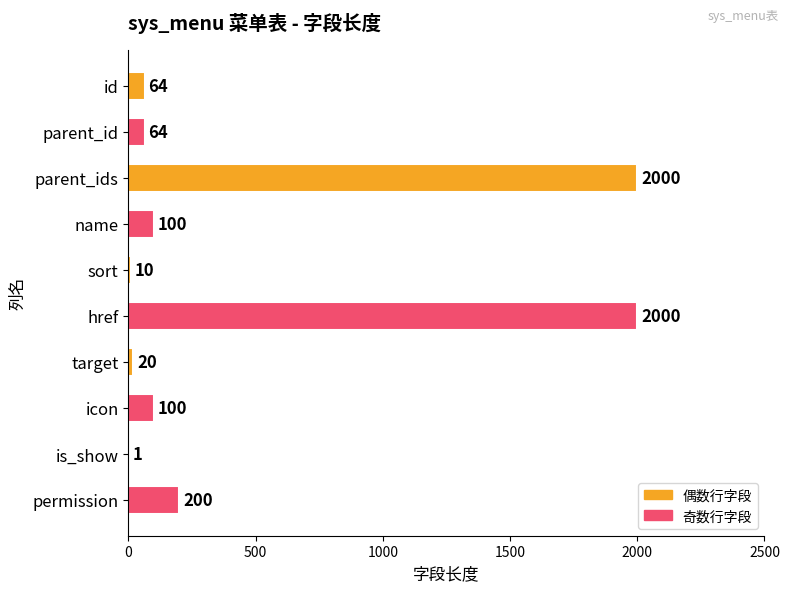

Read the value at name, to the nearest 100.

100